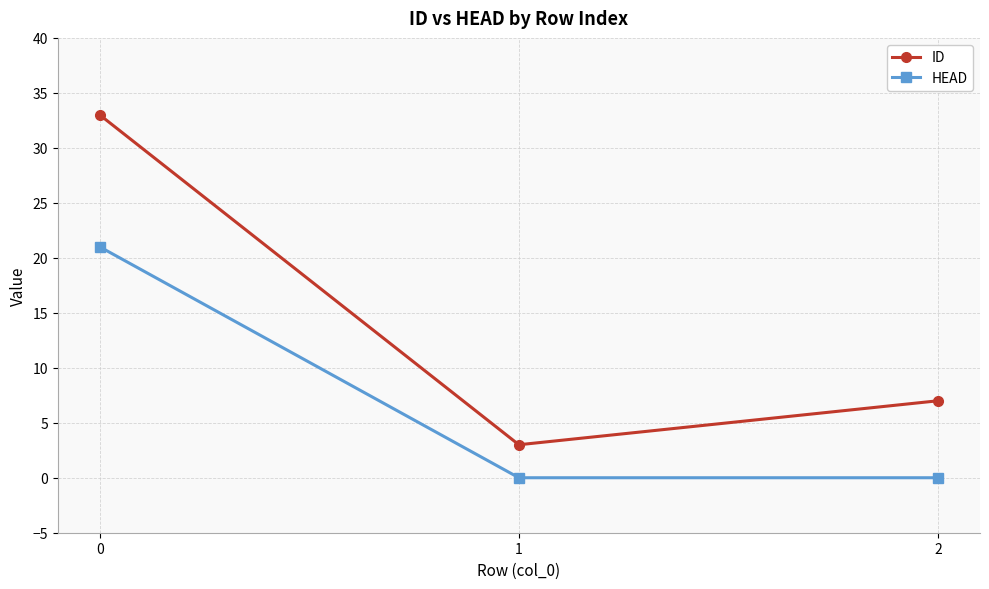

True or false: HEAD has a value of -13 at 1.

False